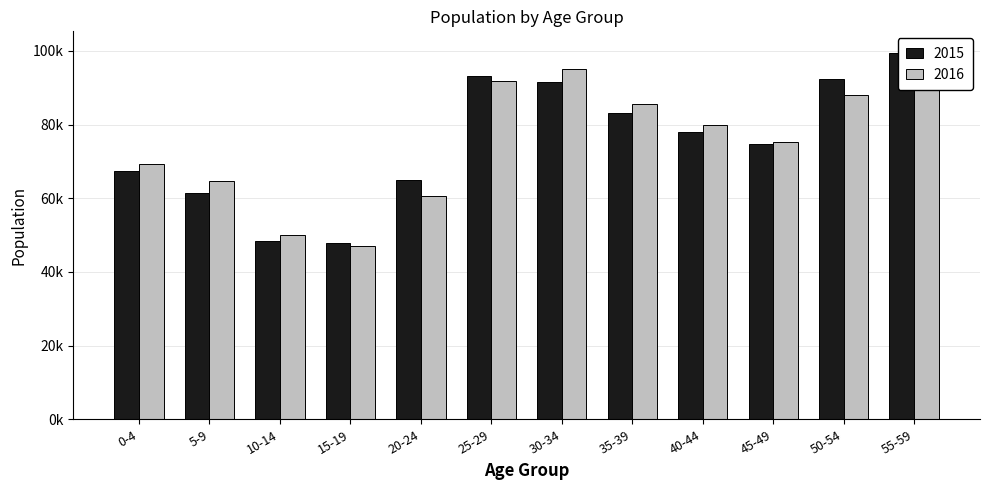

Rank the series by their average value, from highest to lowest.

2016, 2015